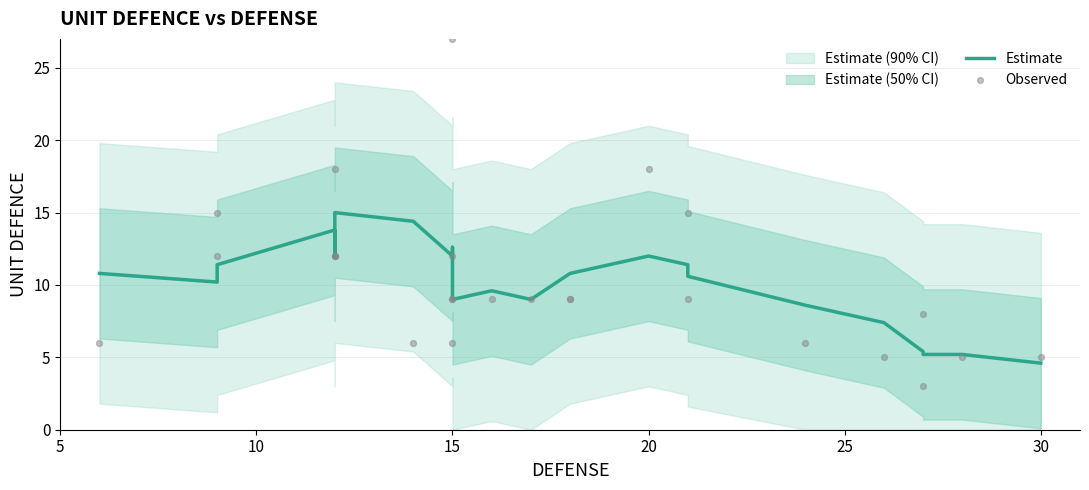

Which series reaches the minimum Y coordinate?

Observed